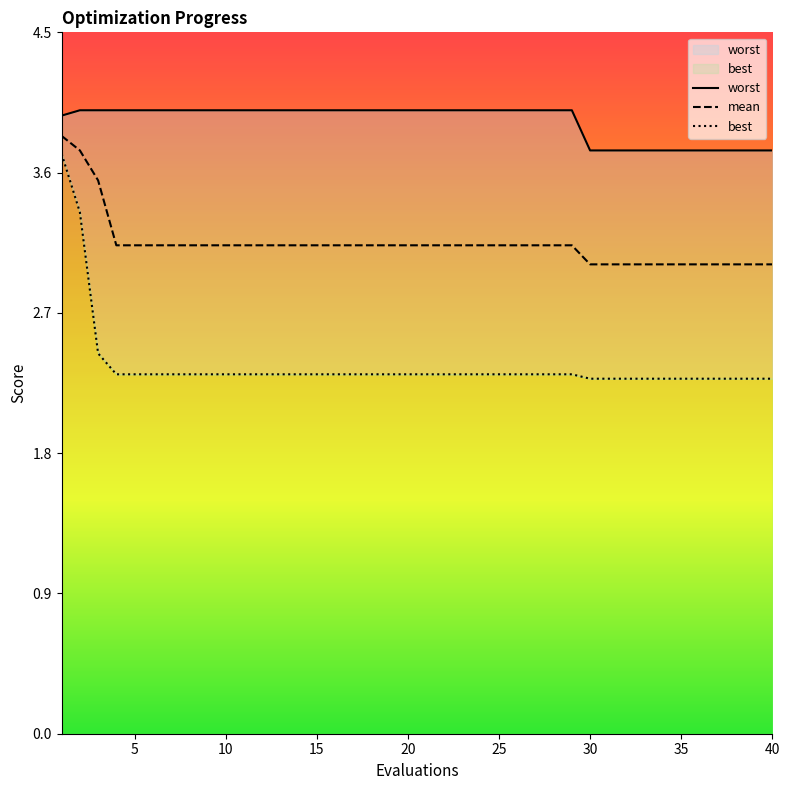

The value of mean at 25 is 3.1. True or false?

True